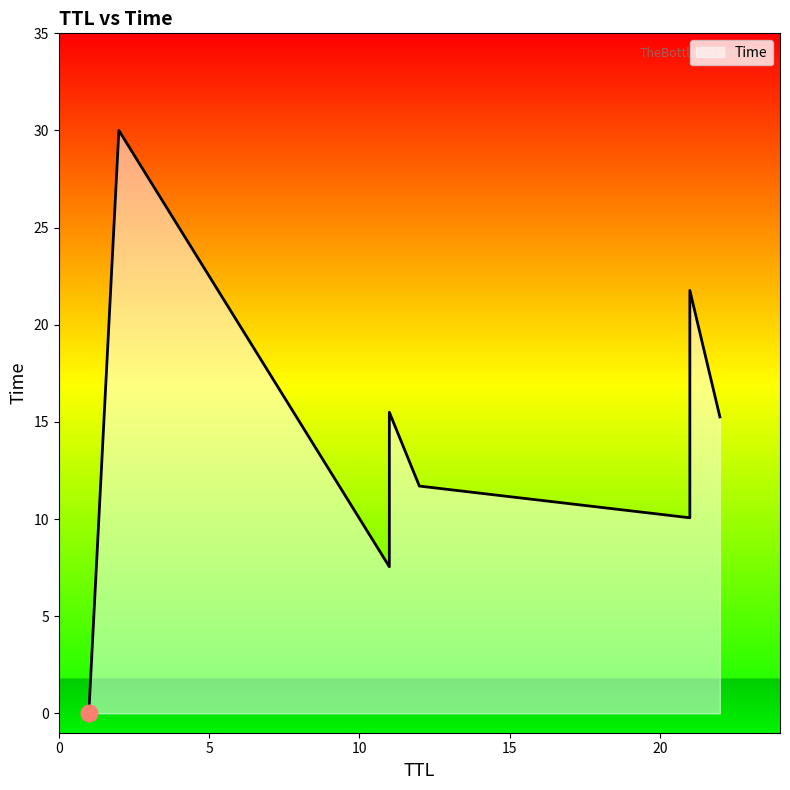

How many data points are above 15?

4